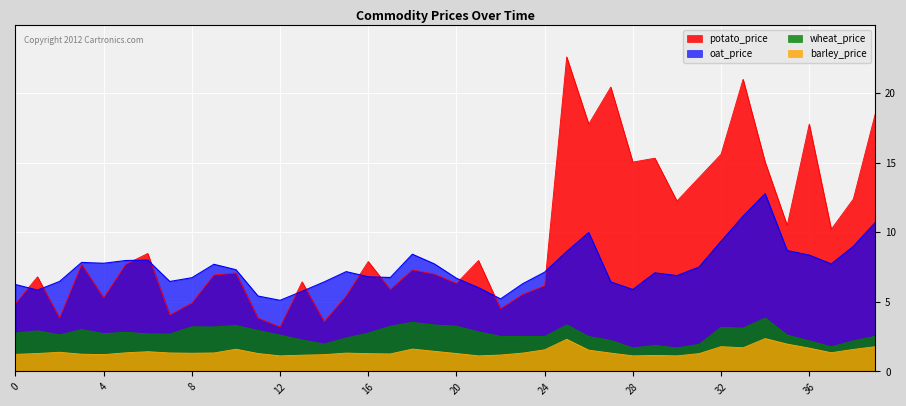

Which has a higher value, 33 or 14?

33